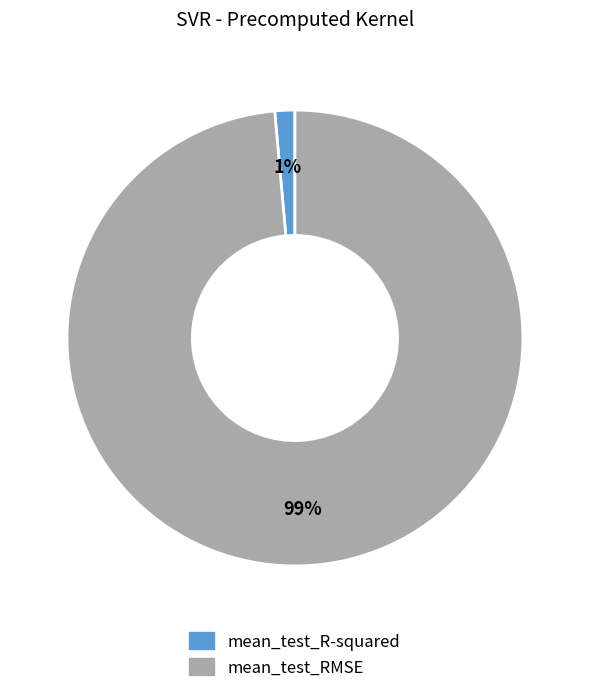

Which category accounts for the majority?

mean_test_RMSE